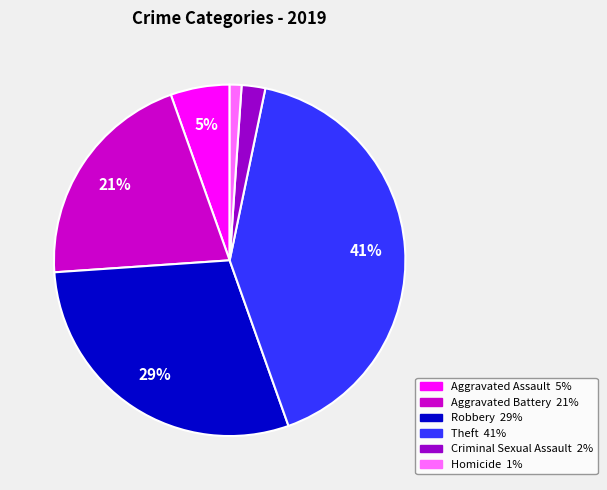

Combined, do Robbery and Aggravated Assault account for over 50%?

No